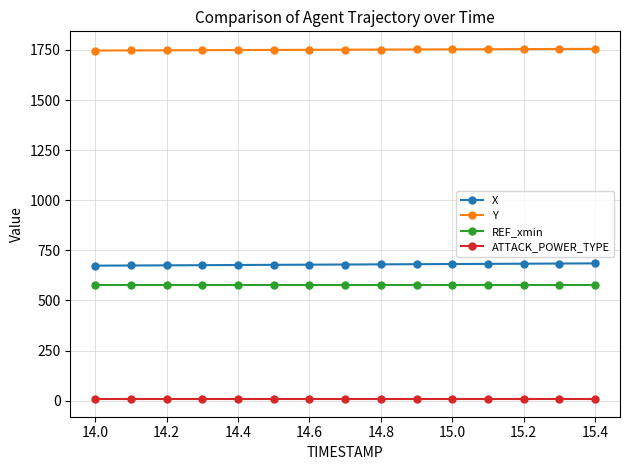

Which series has the largest total across all categories?

Y